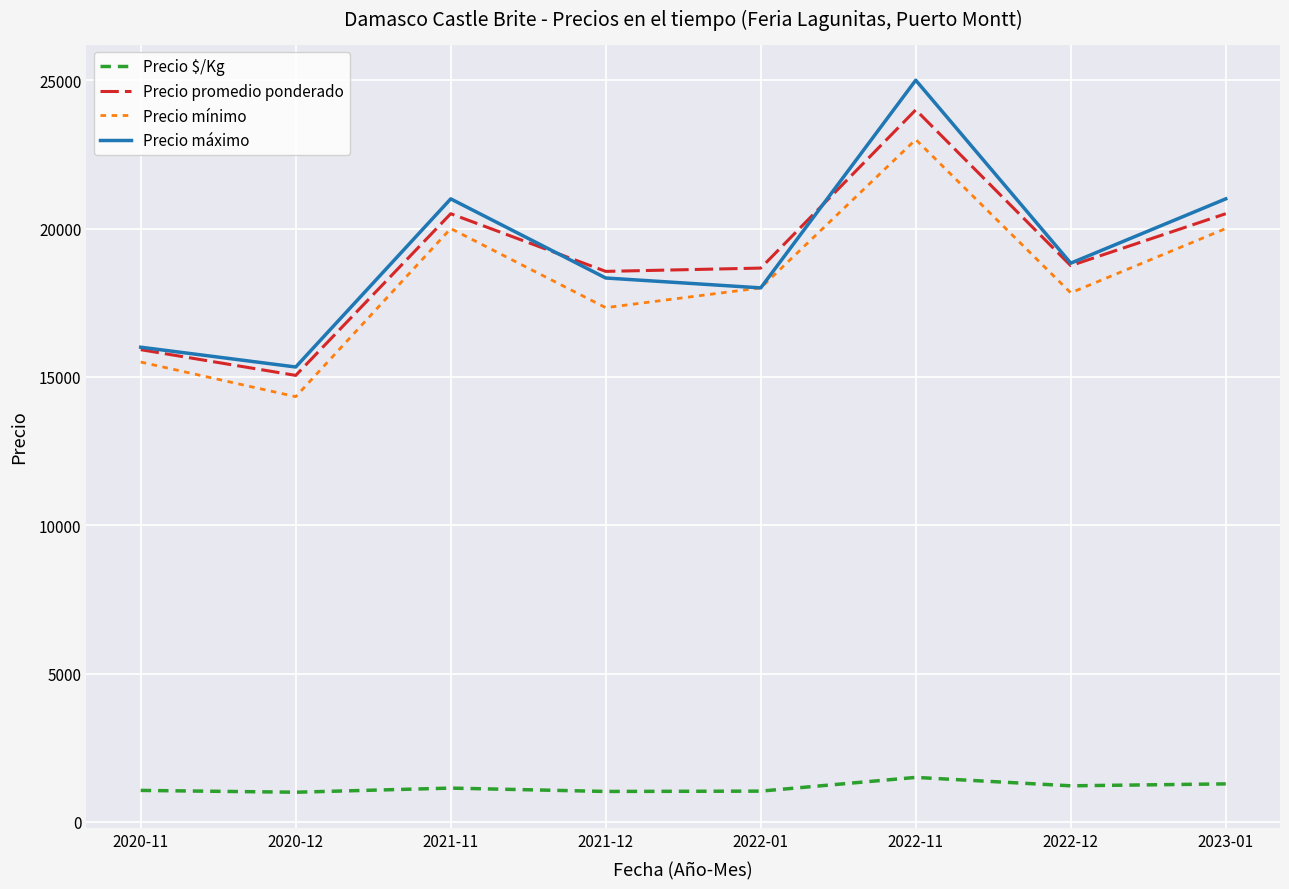

What is the sum of the Precio mínimo values at 2020-11 and 2021-11?

35500